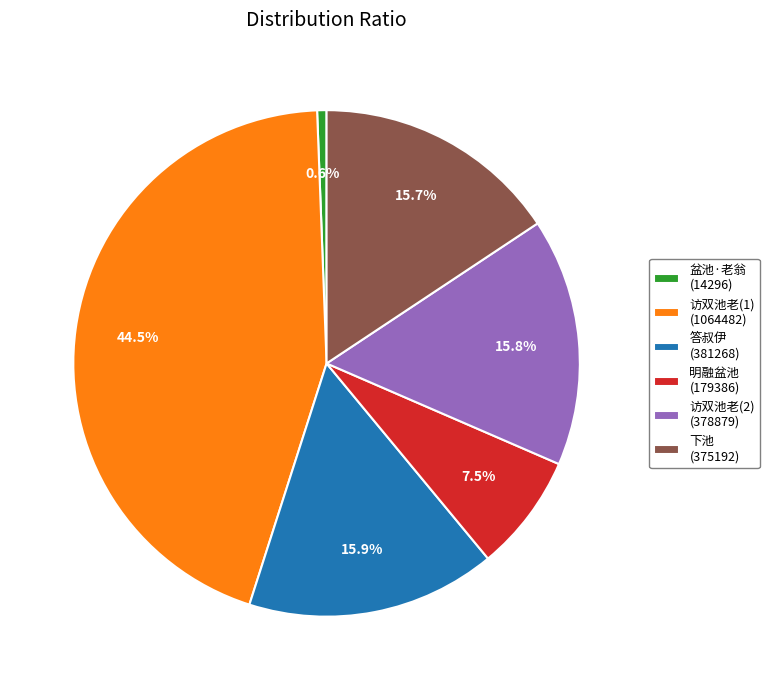

Is the sum of 访双池老(2) (378879) and 访双池老(1) (1064482) greater than half?

Yes